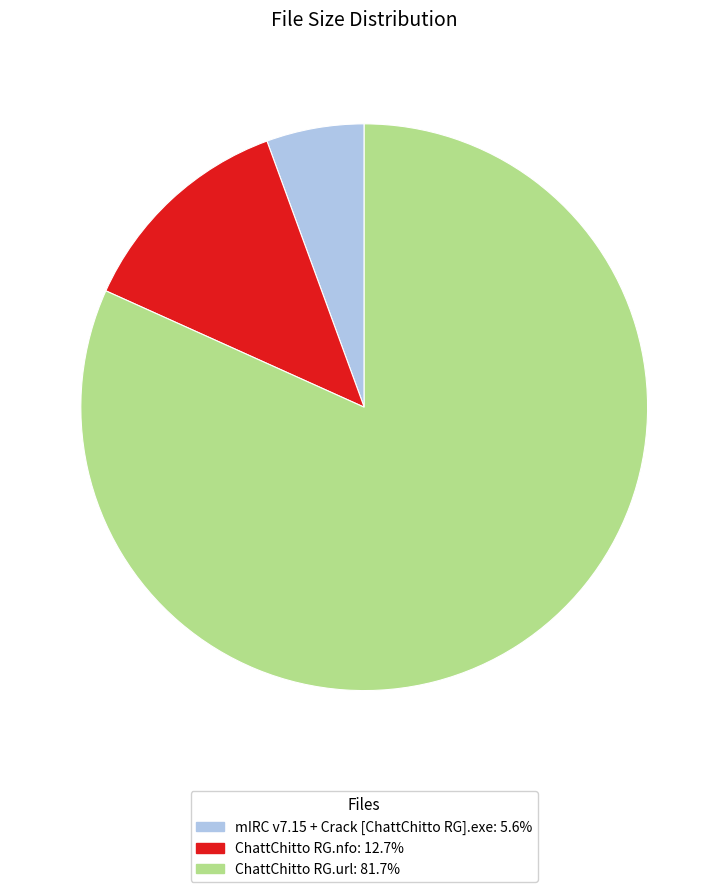

True or false: ChattChitto RG.nfo accounts for 13% of the total.

True